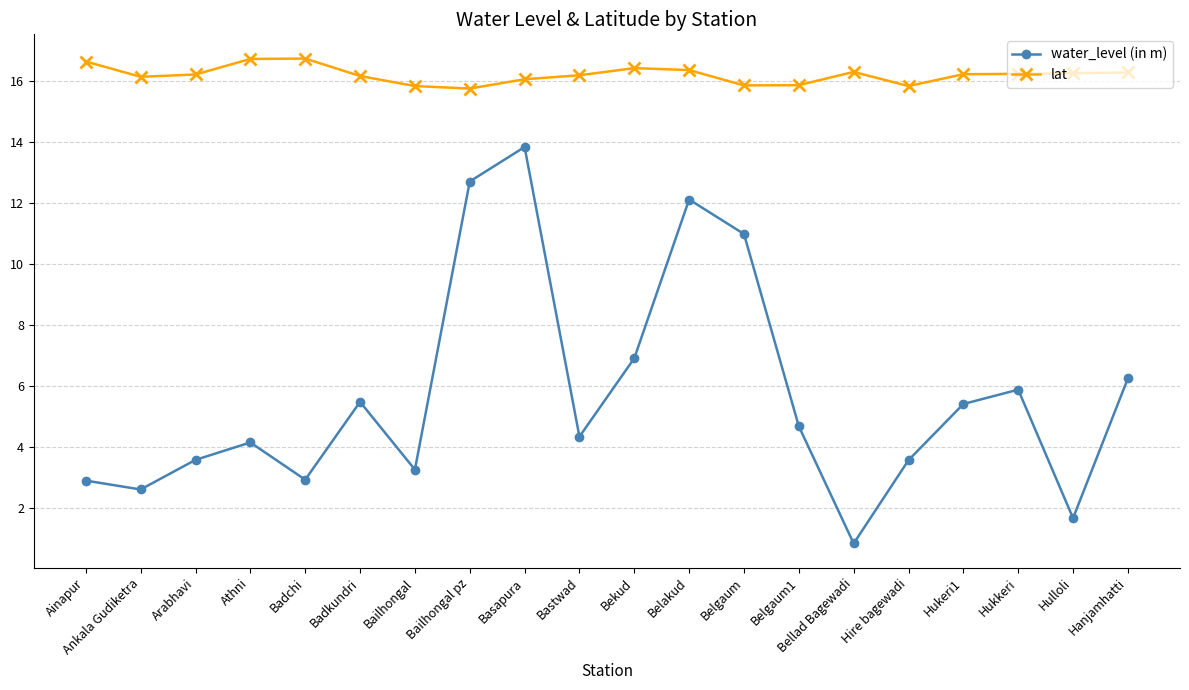

True or false: lat has more than 2 interior local peaks.

True